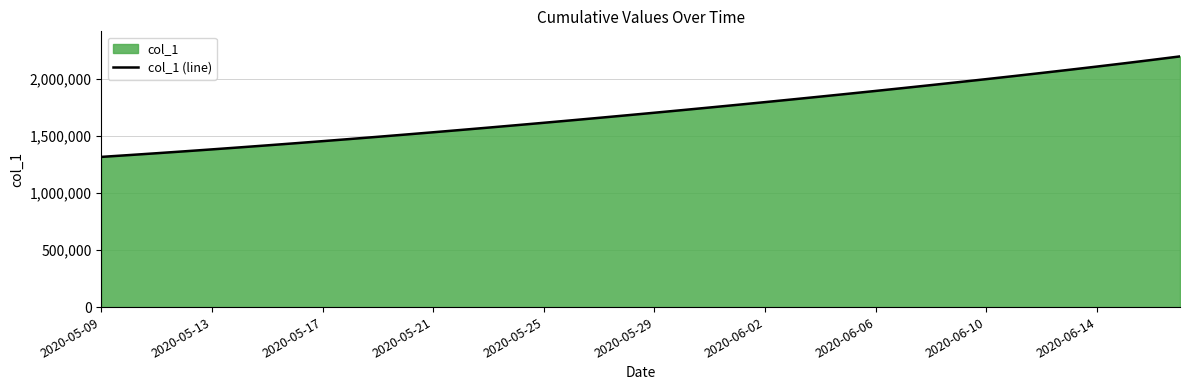

The value at 2020-05-25 is 685671.5. True or false?

False